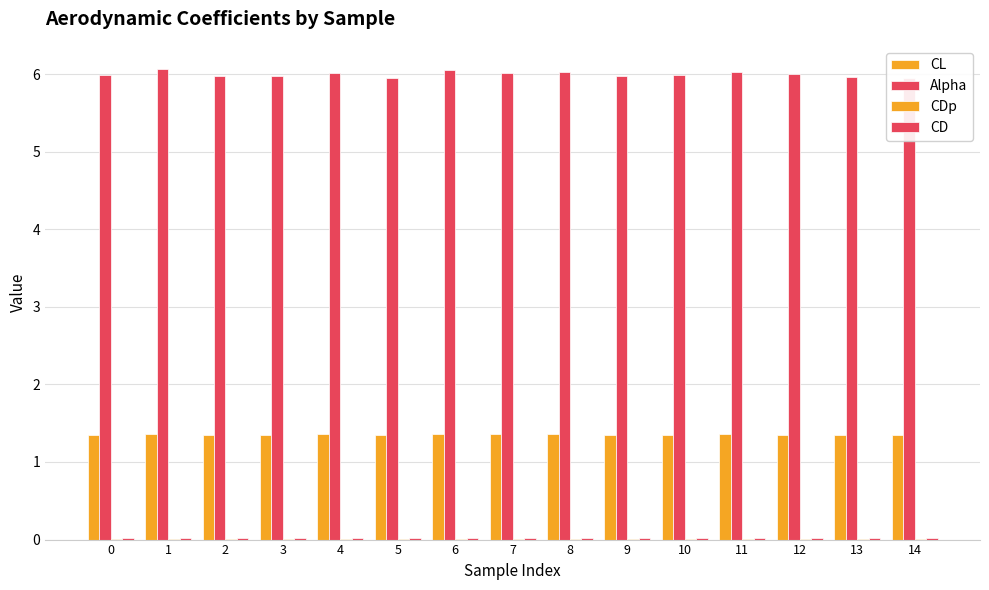

What is the greatest value displayed?

6.1